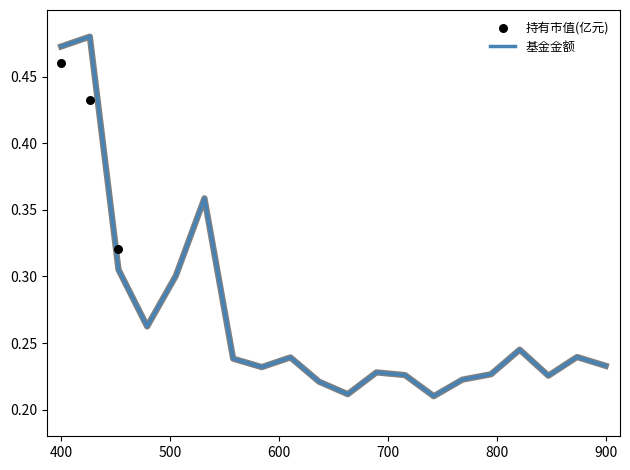

Is the value of 持有市值(亿元) at 17 greater than the value of 基金金额 at 600?

No